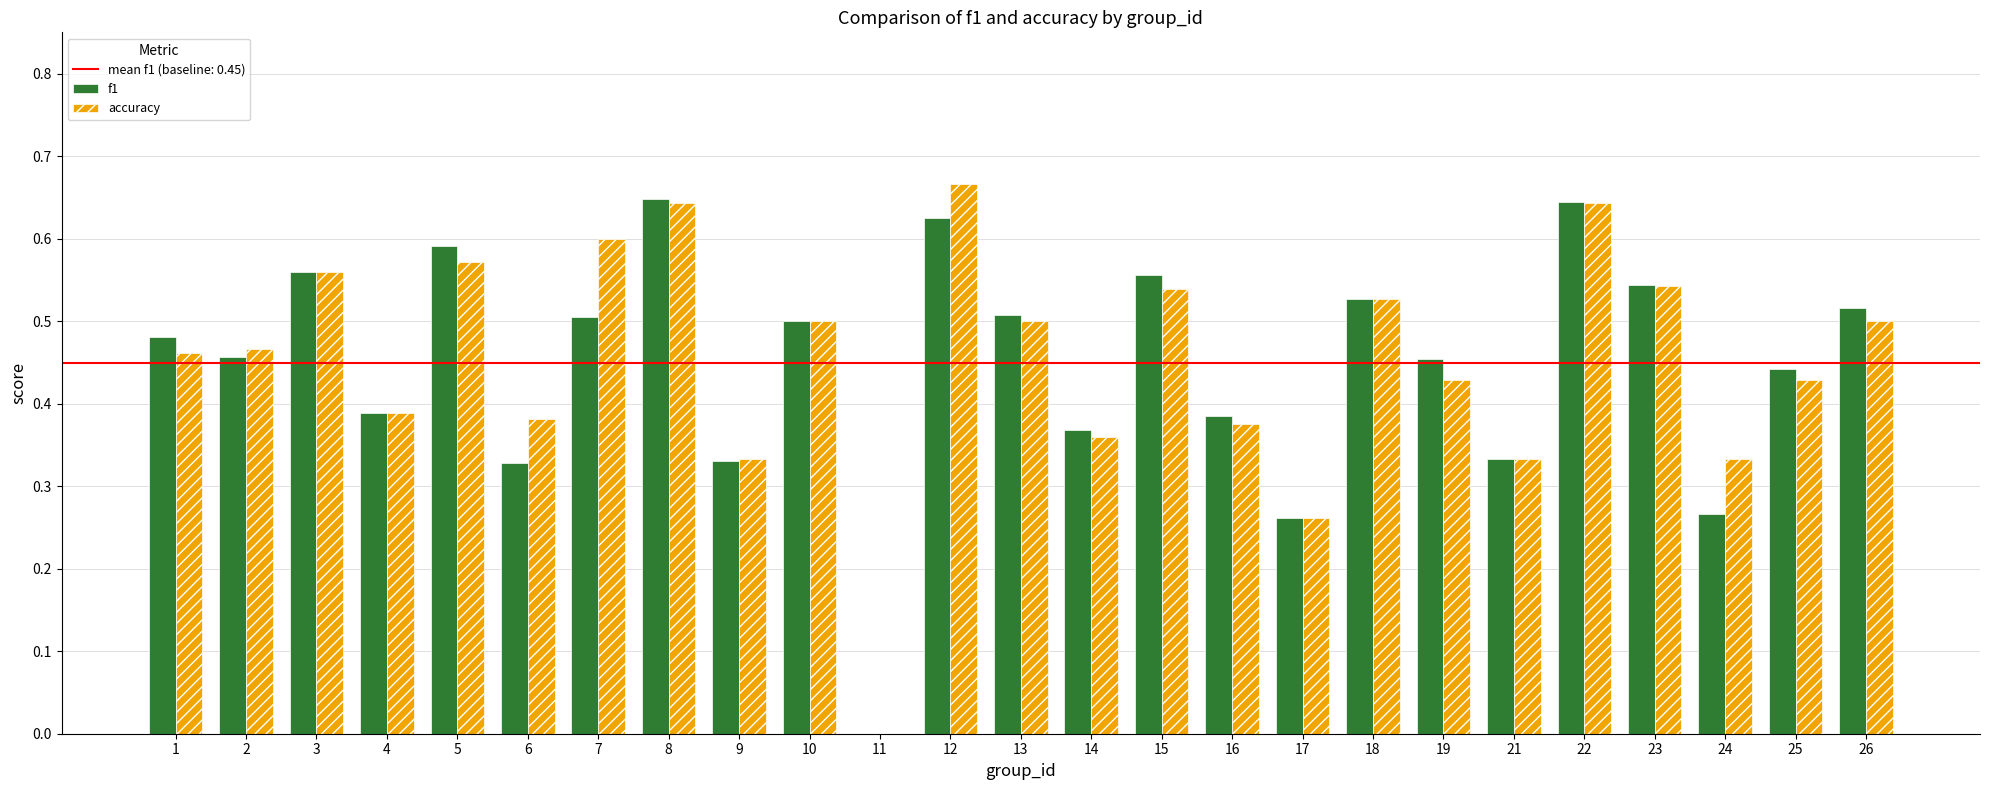

What is the total value across all series at 26?

1.0